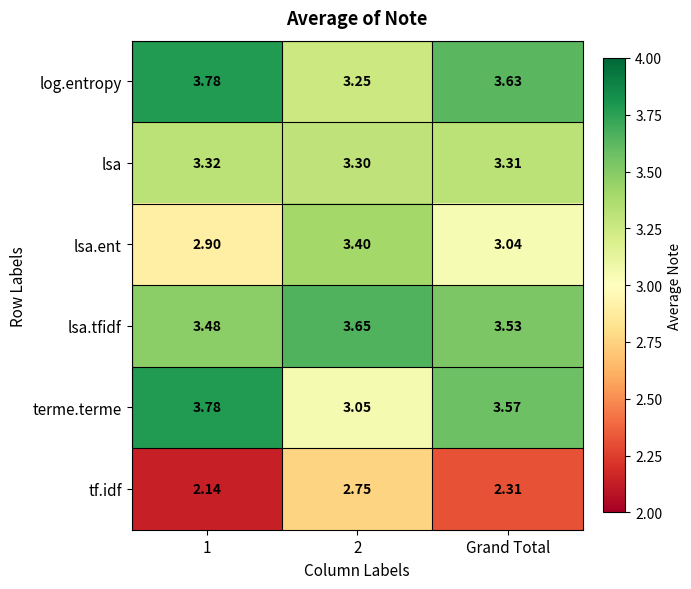

Between 2 and Grand Total, which series saw the biggest shift?

terme.terme